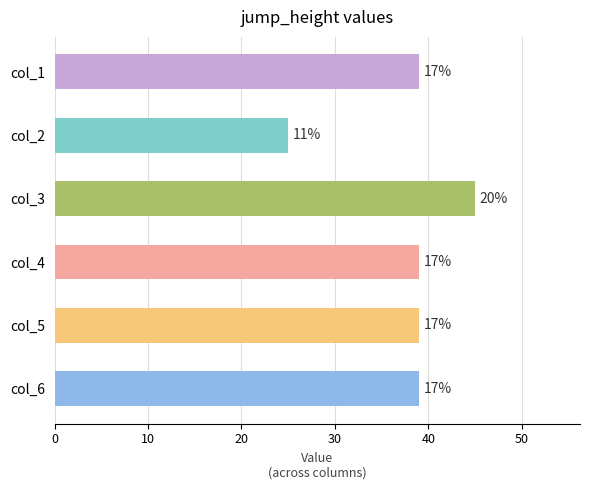

How many bars are there in total?

6